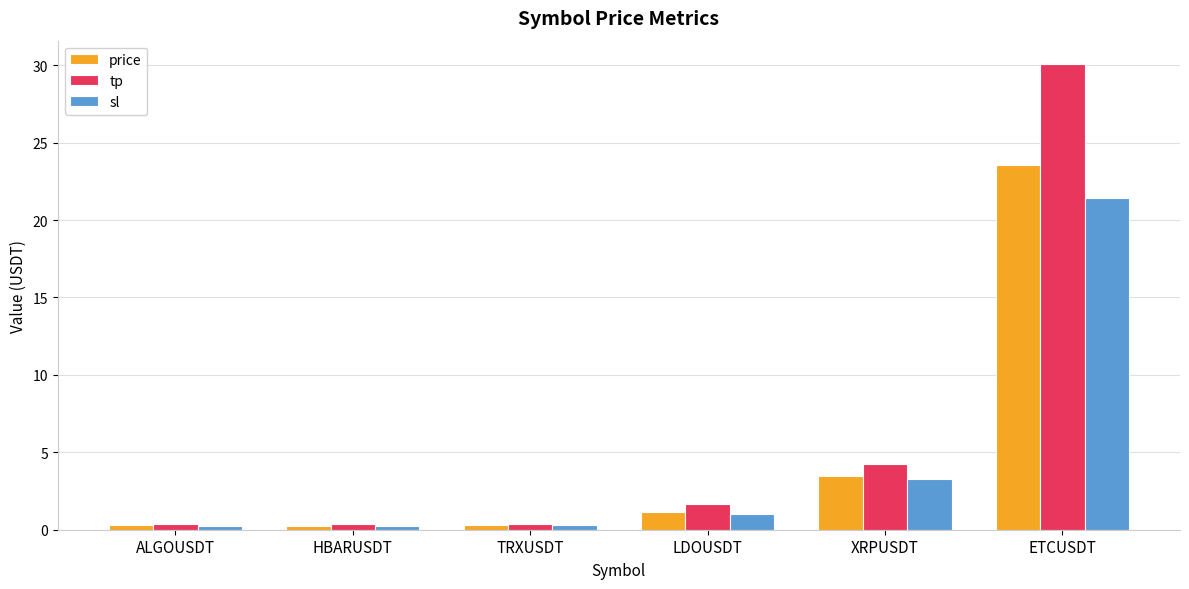

List the series in order of their peak value, lowest first.

sl, price, tp